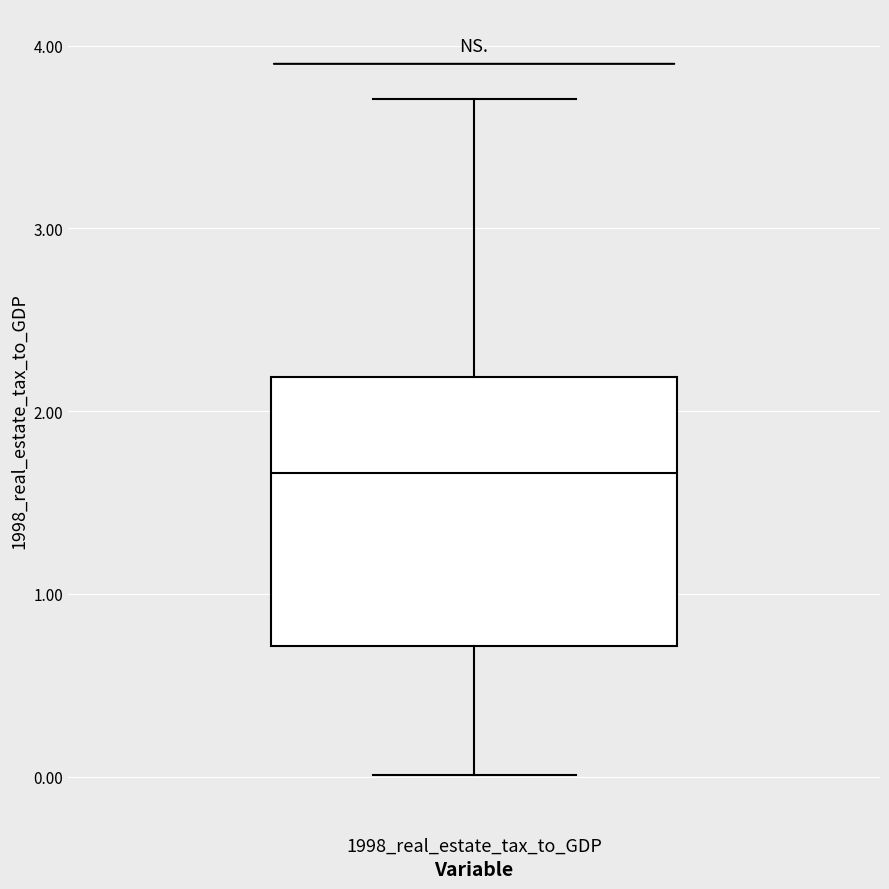

Transcribe this box plot: give where the median line is, the range the box spans, and where the two whiskers end, as read against the y-axis. The values are not printed on the chart, so give them approximately, as read against the axis.

median 1.7, box 0.7 to 2.2, whiskers 0.0 to 3.7